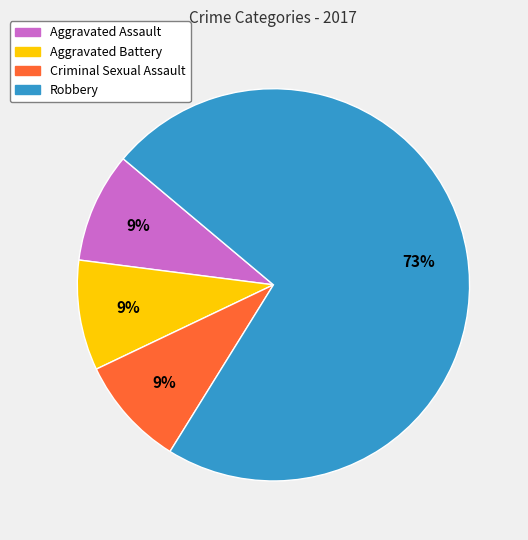

True or false: Aggravated Battery accounts for 16% of the total.

False